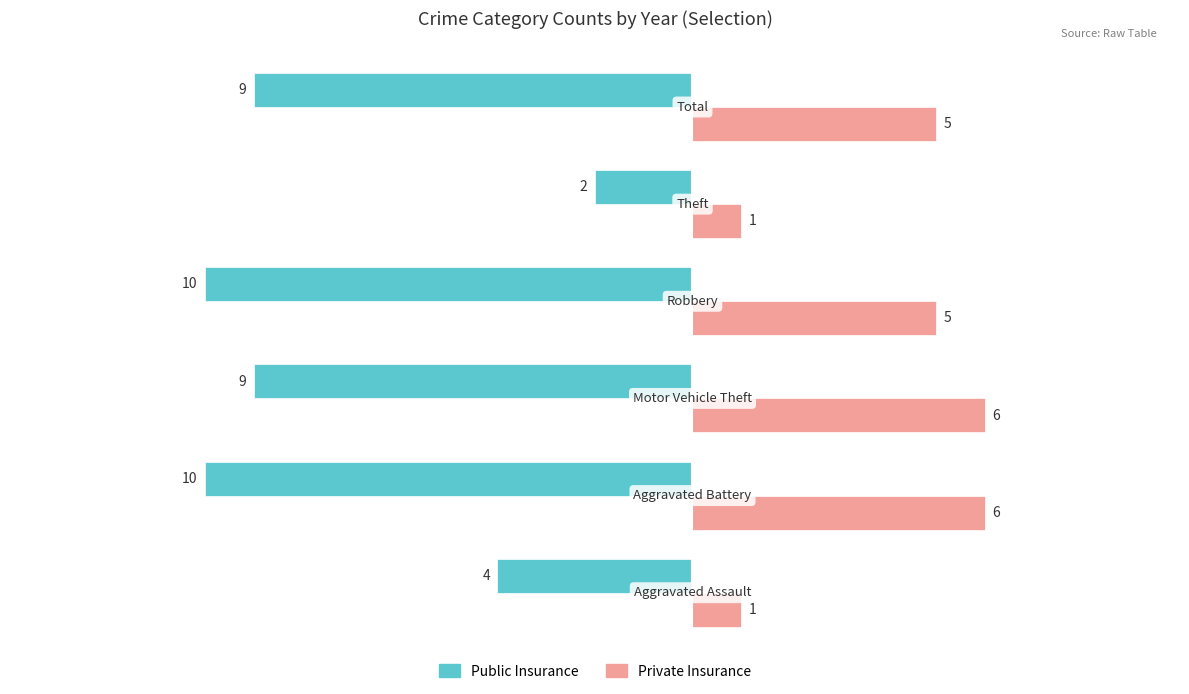

How many distinct data groups are displayed?

2